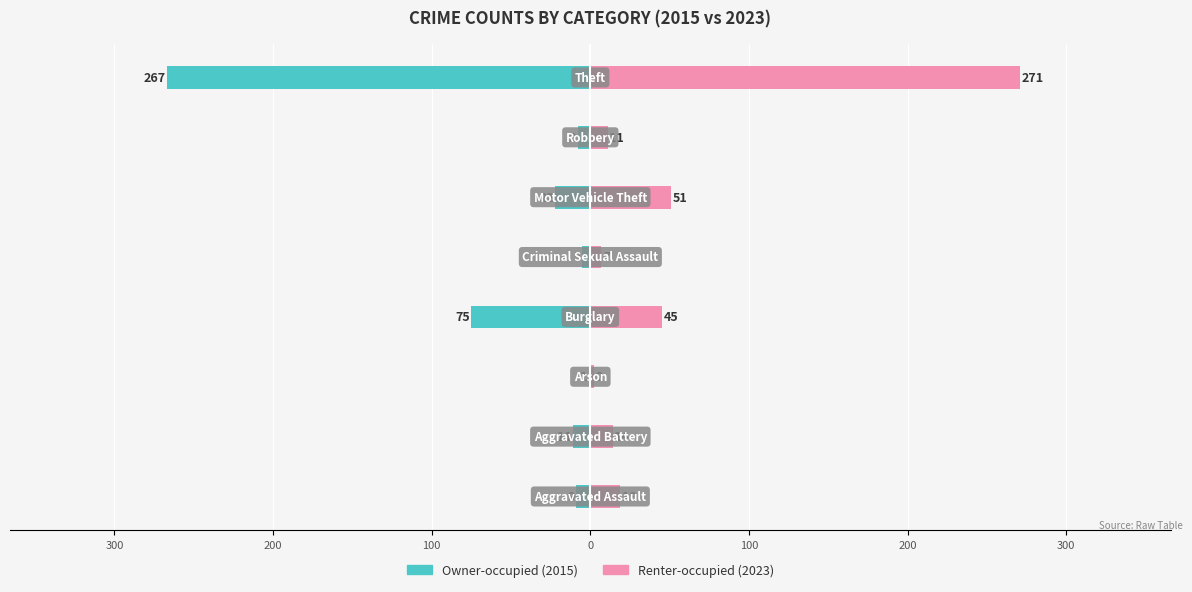

Read the Owner-occupied value at 100, to the nearest 5.

-20